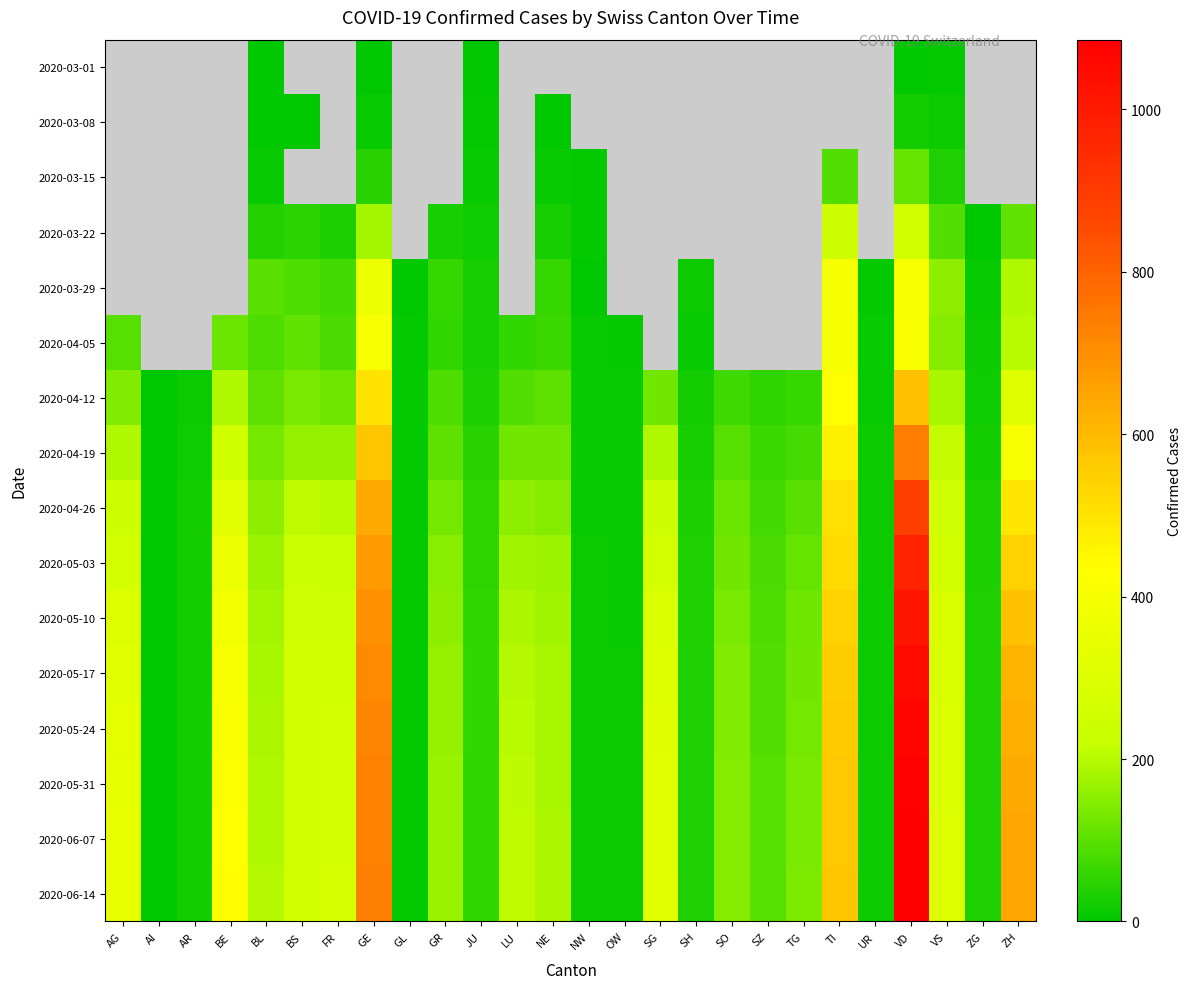

The 2020-05-17 series shows 140.0 at SO. True or false?

True